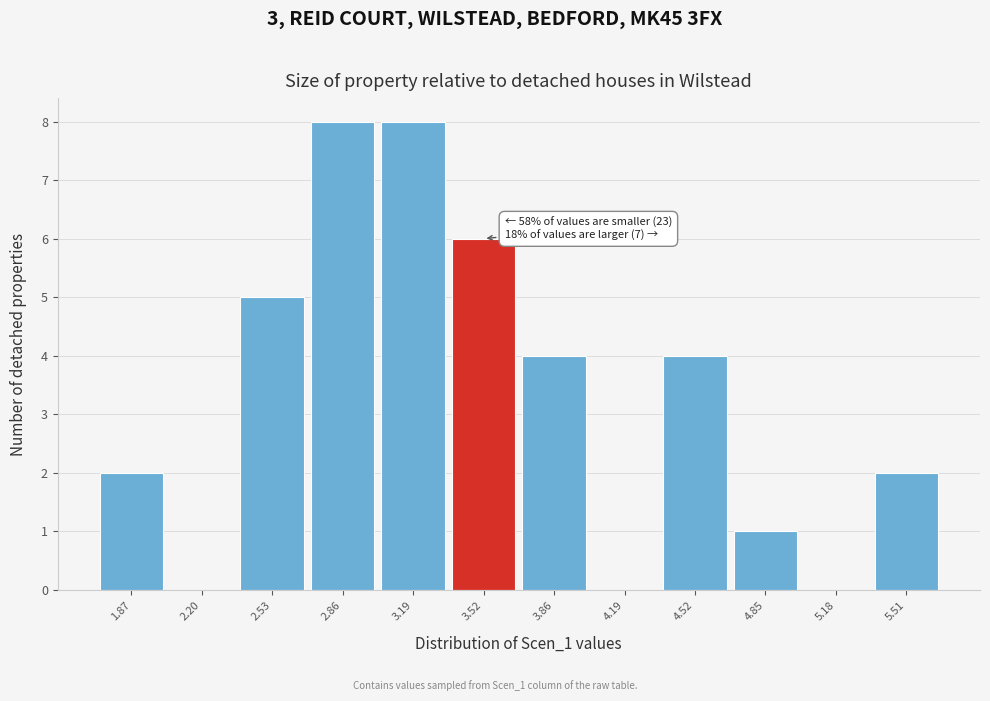

Reading right to left, what are all the values shown in this chart?

5.51=2	5.18=0	4.85=1	4.52=4	4.19=0	3.86=4	3.52=6	3.19=8	2.86=8	2.53=5	2.20=0	1.87=2